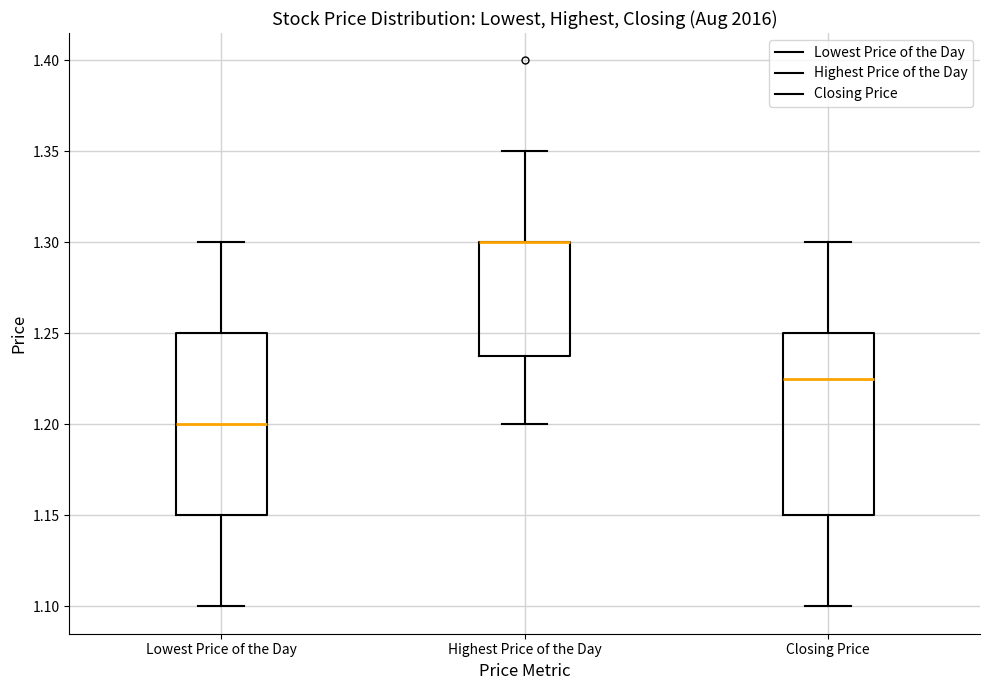

Reading left to right, read every box against the y-axis: the position of its median line, the range the box covers, and the ends of its whiskers. The values are not printed on the chart, so give them approximately, as read against the axis.

Lowest Price of the Day: median 1.200, box 1.150 to 1.250, whiskers 1.100 to 1.300
Highest Price of the Day: median 1.300 (drawn on the box's upper edge), box 1.240 to 1.300, whiskers 1.200 to 1.350
Closing Price: median 1.225, box 1.150 to 1.250, whiskers 1.100 to 1.300